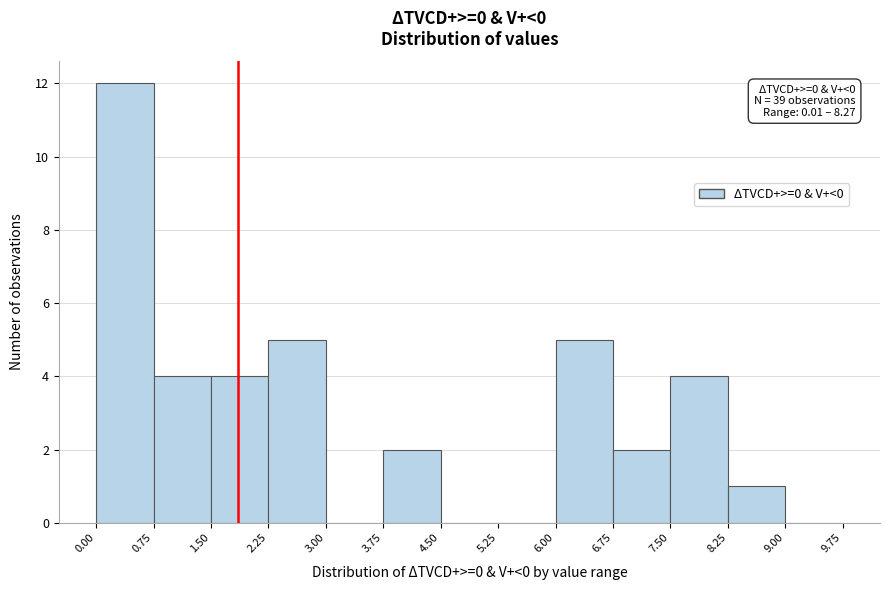

Over which range of the x-axis is the bar tallest?

0.00 to 0.75